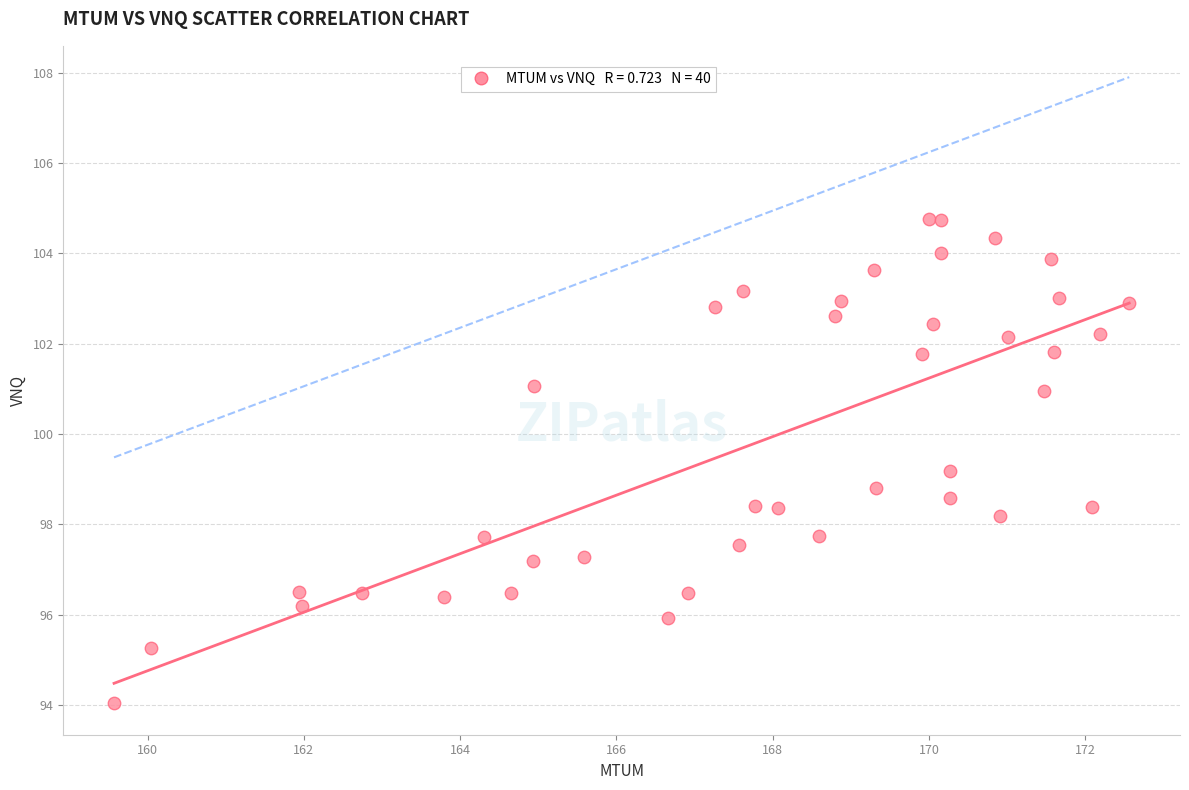

What is the range of Y values (max minus min)?

10.7